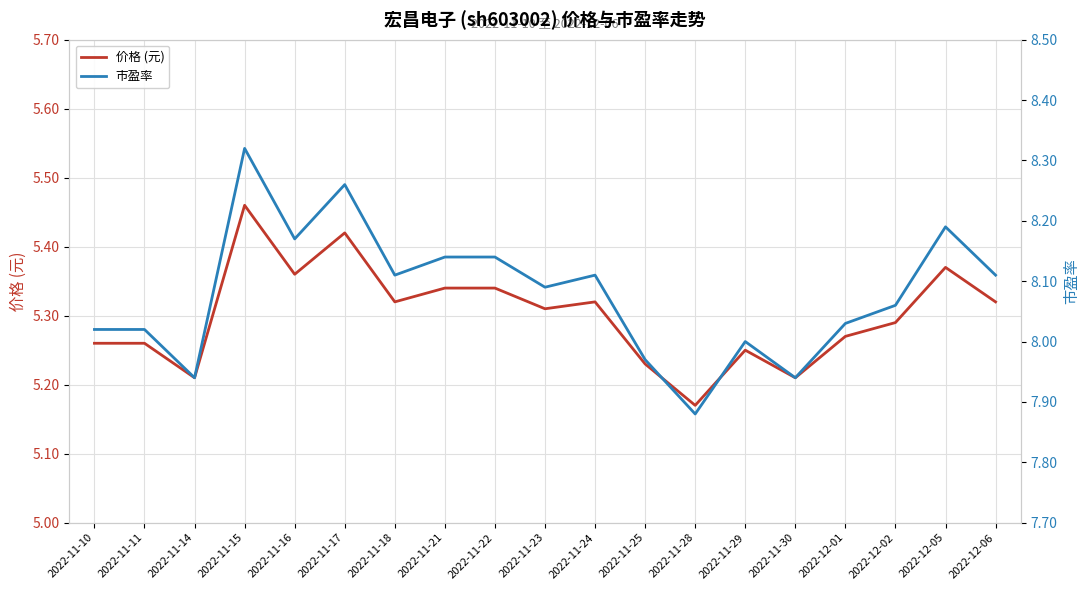

The 市盈率 series shows 5.6 at 2022-11-16. True or false?

False